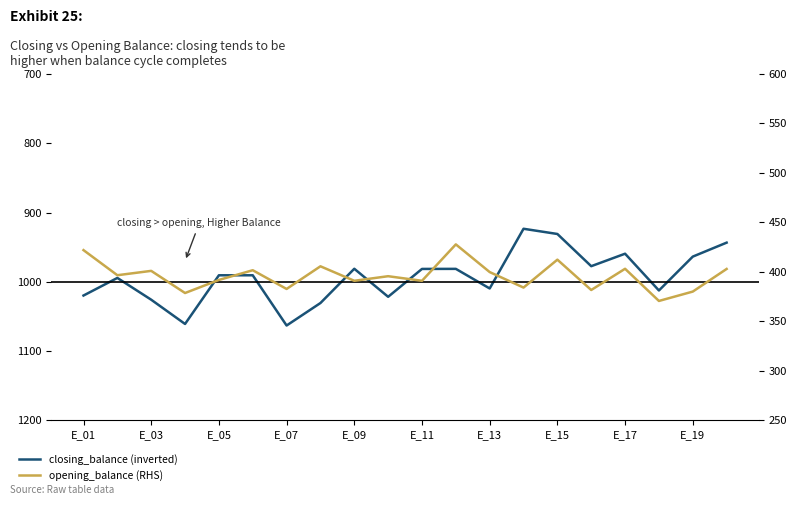

Which series changed the most between E_05 and E_07?

closing_balance (inverted)